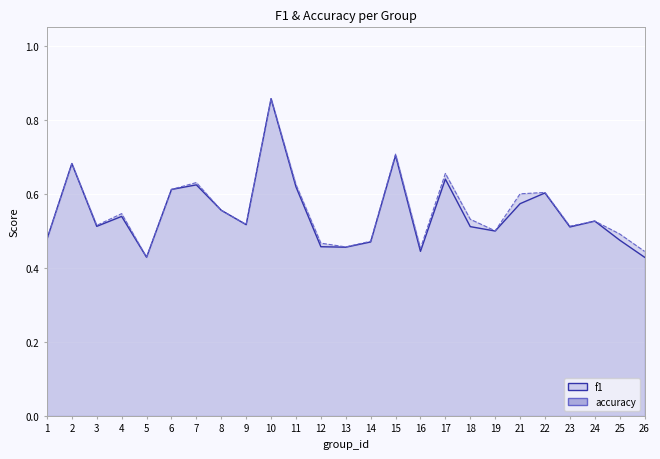

Reading left to right, list all the values displayed in this chart.

f1: 0.5	0.7	0.5	0.5	0.4	0.6	0.6	0.6	0.5	0.9	0.6	0.5	0.5	0.5	0.7	0.4	0.6	0.5	0.5	0.6	0.6	0.5	0.5	0.5	0.4
accuracy: 0.5	0.7	0.5	0.5	0.4	0.6	0.6	0.6	0.5	0.9	0.6	0.5	0.5	0.5	0.7	0.5	0.7	0.5	0.5	0.6	0.6	0.5	0.5	0.5	0.4